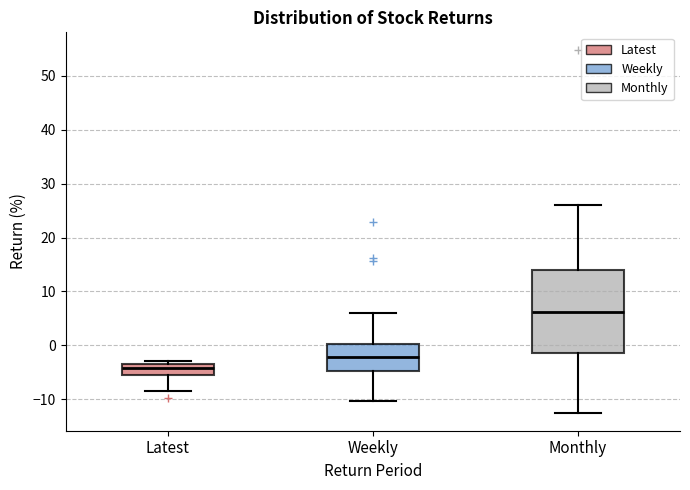

Reading left to right, read every box against the y-axis: the position of its median line, the range the box covers, and the ends of its whiskers. The values are not printed on the chart, so give them approximately, as read against the axis.

Latest: median -4, box -5 to -3, whiskers -9 to -3 (just above the box's upper edge)
Weekly: median -2, box -5 to 0, whiskers -10 to 6
Monthly: median 6, box -1 to 14, whiskers -12 to 26